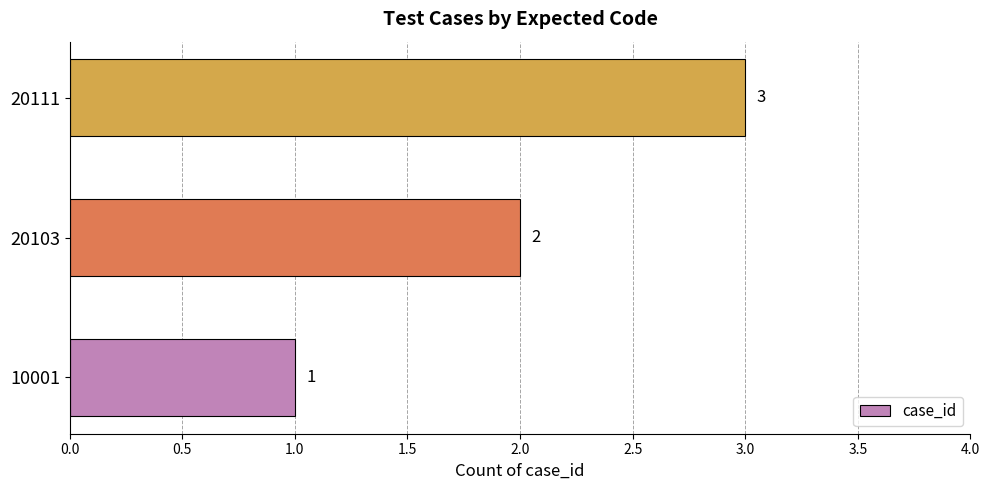

What is the sum of all values?

6